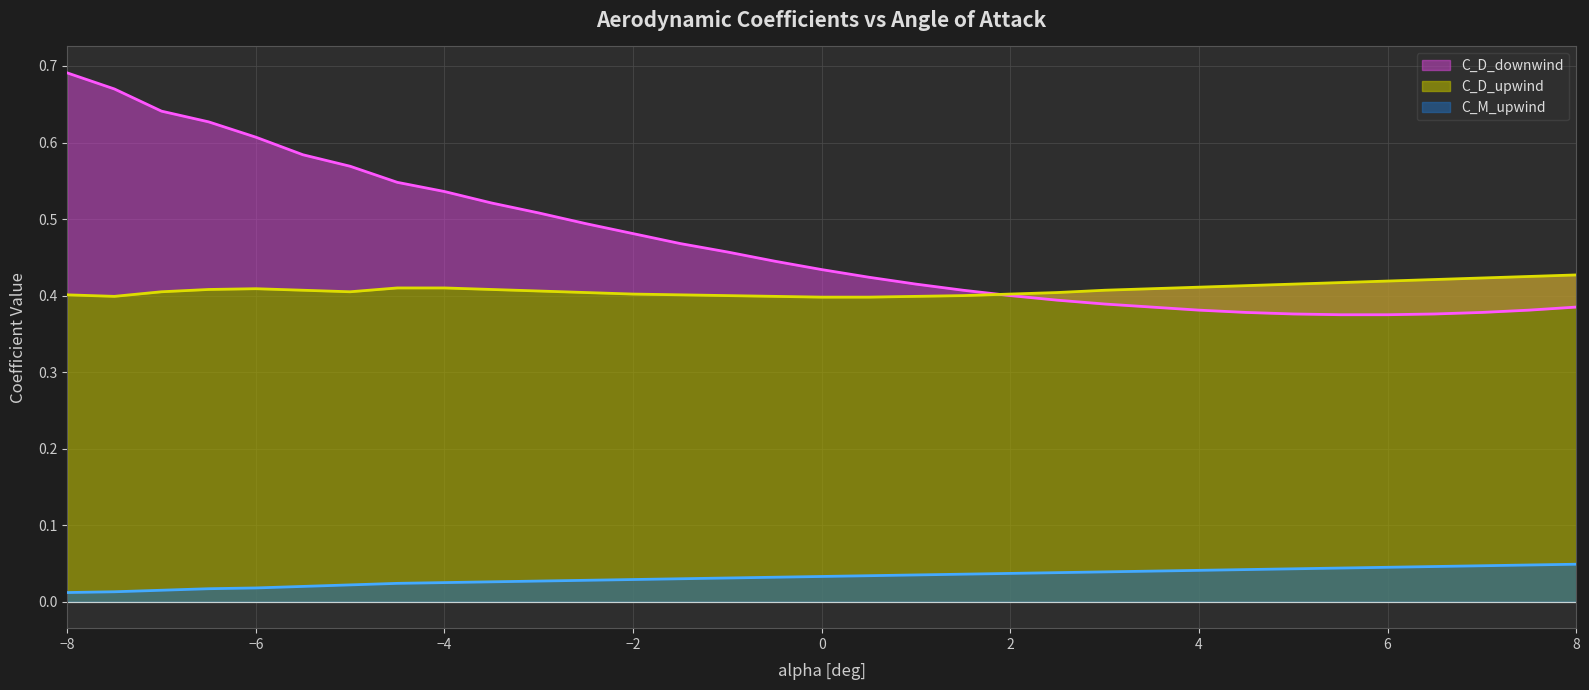

What is the sum of the C_D_downwind values at 4 and -1?

0.8